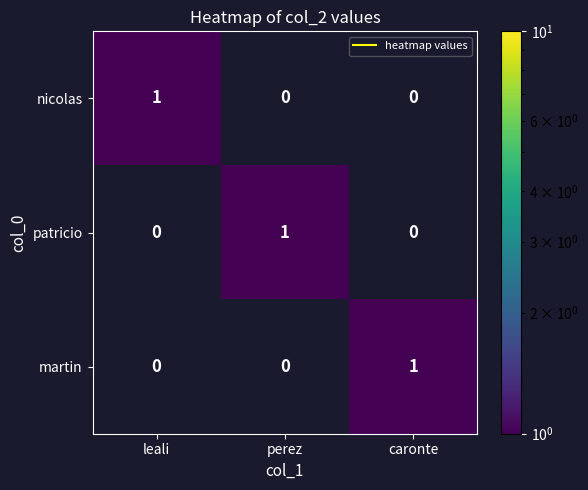

Count the number of categories in the chart.

3